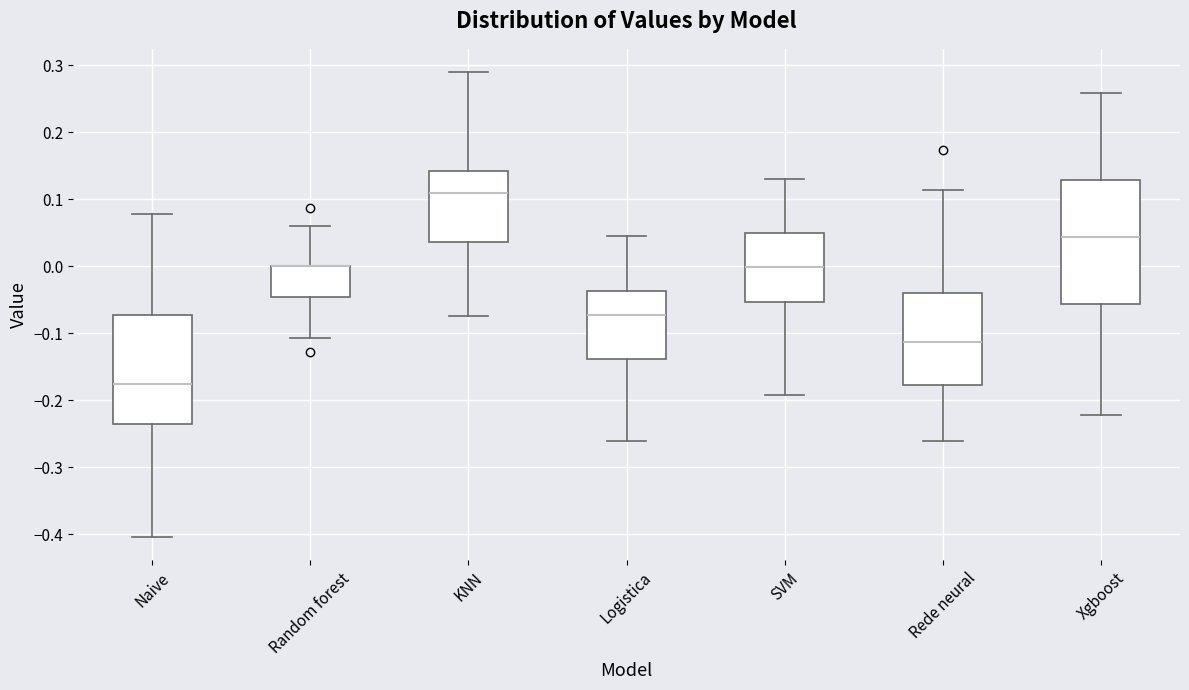

Reading left to right, read every box against the y-axis: the position of its median line, the range the box covers, and the ends of its whiskers. The values are not printed on the chart, so give them approximately, as read against the axis.

Naive: median -0.18, box -0.24 to -0.07, whiskers -0.40 to 0.08
Random forest: median 0.00 (drawn on the box's upper edge), box -0.05 to 0.00, whiskers -0.11 to 0.06
KNN: median 0.11, box 0.04 to 0.14, whiskers -0.07 to 0.29
Logistica: median -0.07, box -0.14 to -0.04, whiskers -0.26 to 0.05
SVM: median 0.00, box -0.05 to 0.05, whiskers -0.19 to 0.13
Rede neural: median -0.11, box -0.18 to -0.04, whiskers -0.26 to 0.11
Xgboost: median 0.04, box -0.06 to 0.13, whiskers -0.22 to 0.26